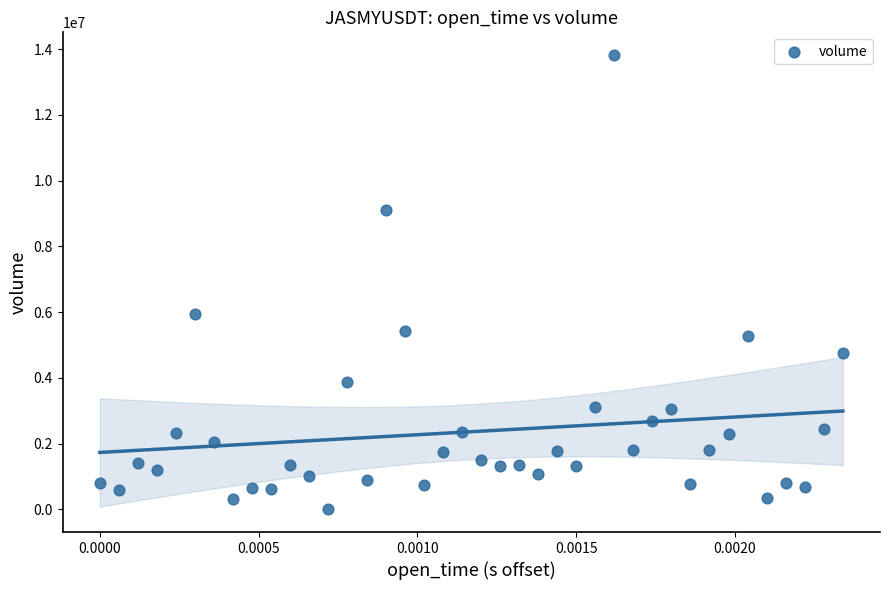

What is the range of Y values (max minus min)?

13815761